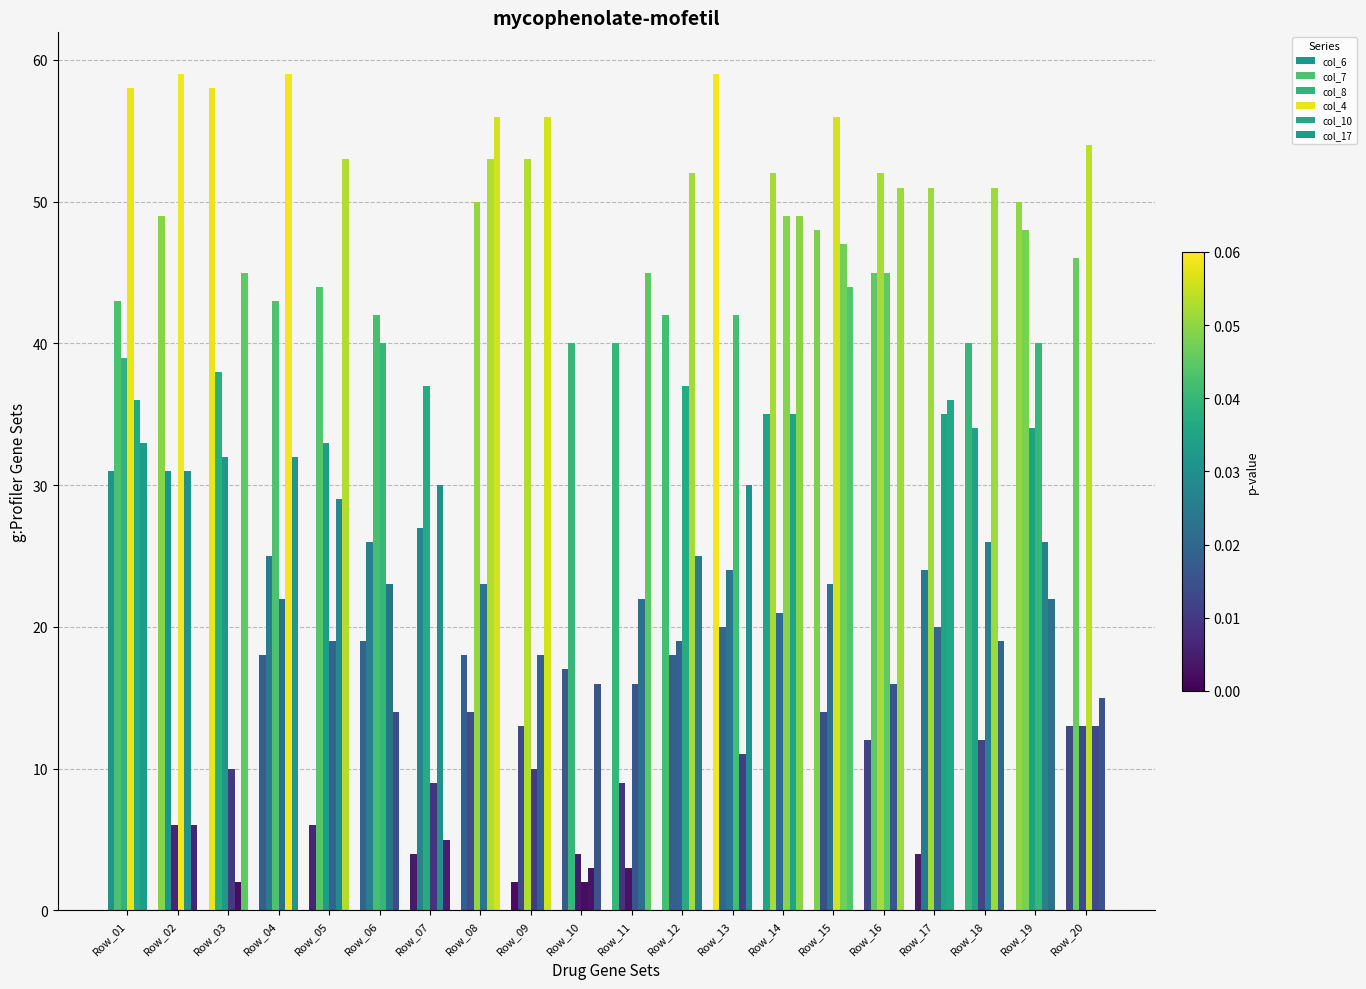

Which series has the widest spread of values?

col_6